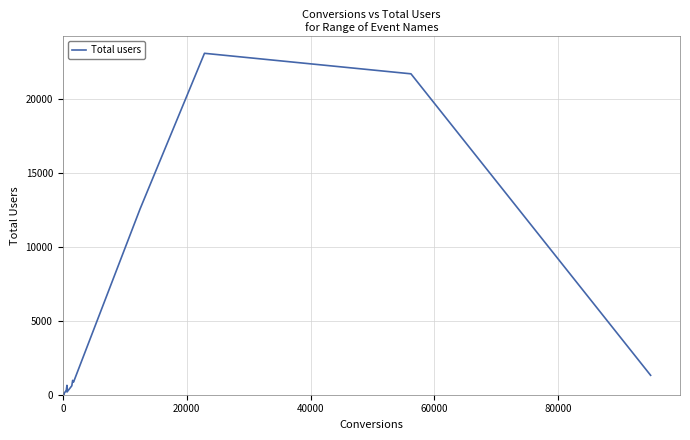

What is the difference between the maximum and minimum values?

23049